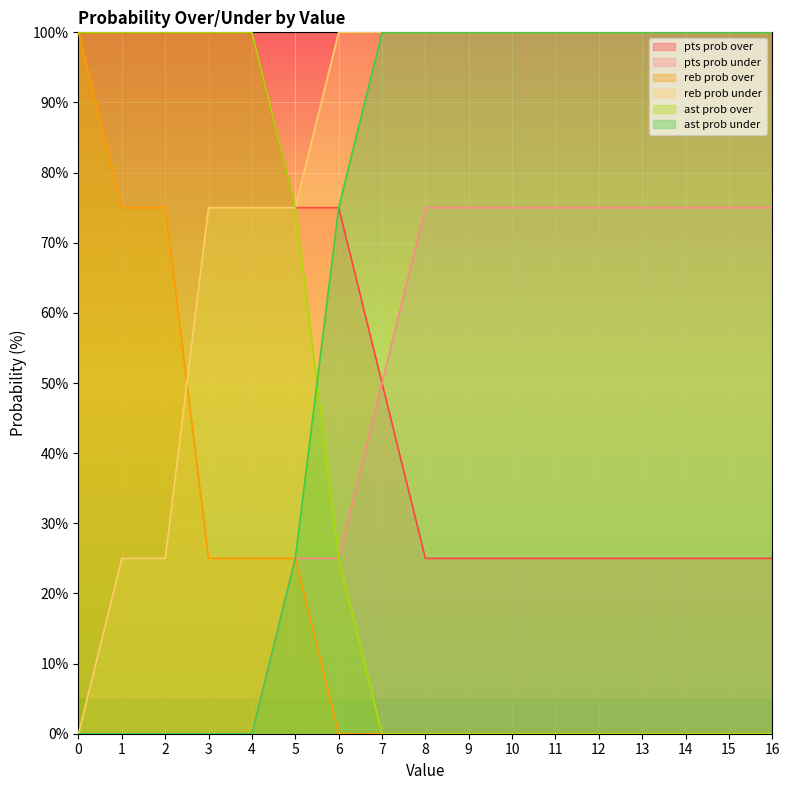

Reading left to right, what are all the values shown in this chart?

pts prob over: 0=100	1=100	2=100	3=100	4=100	5=75	6=75	7=50	8=25	9=25	10=25	11=25	12=25	13=25	14=25	15=25	16=25
pts prob under: 0=0	1=0	2=0	3=0	4=0	5=25	6=25	7=50	8=75	9=75	10=75	11=75	12=75	13=75	14=75	15=75	16=75
reb prob over: 0=100	1=75	2=75	3=25	4=25	5=25	6=0	7=0	8=0	9=0	10=0	11=0	12=0	13=0	14=0	15=0	16=0
reb prob under: 0=0	1=25	2=25	3=75	4=75	5=75	6=100	7=100	8=100	9=100	10=100	11=100	12=100	13=100	14=100	15=100	16=100
ast prob over: 0=100	1=100	2=100	3=100	4=100	5=75	6=25	7=0	8=0	9=0	10=0	11=0	12=0	13=0	14=0	15=0	16=0
ast prob under: 0=0	1=0	2=0	3=0	4=0	5=25	6=75	7=100	8=100	9=100	10=100	11=100	12=100	13=100	14=100	15=100	16=100